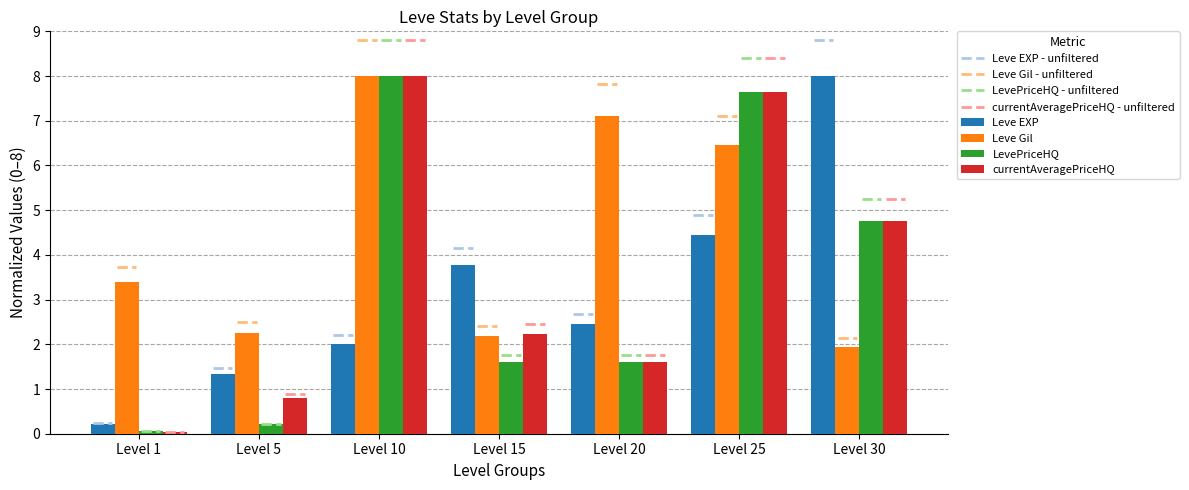

Count the number of data series in this chart.

4